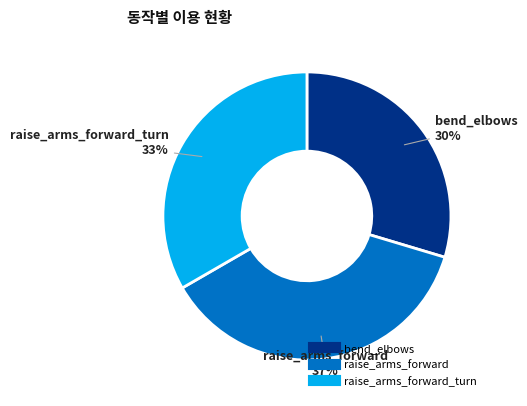

To the nearest percent, what is the average slice percentage?

33%